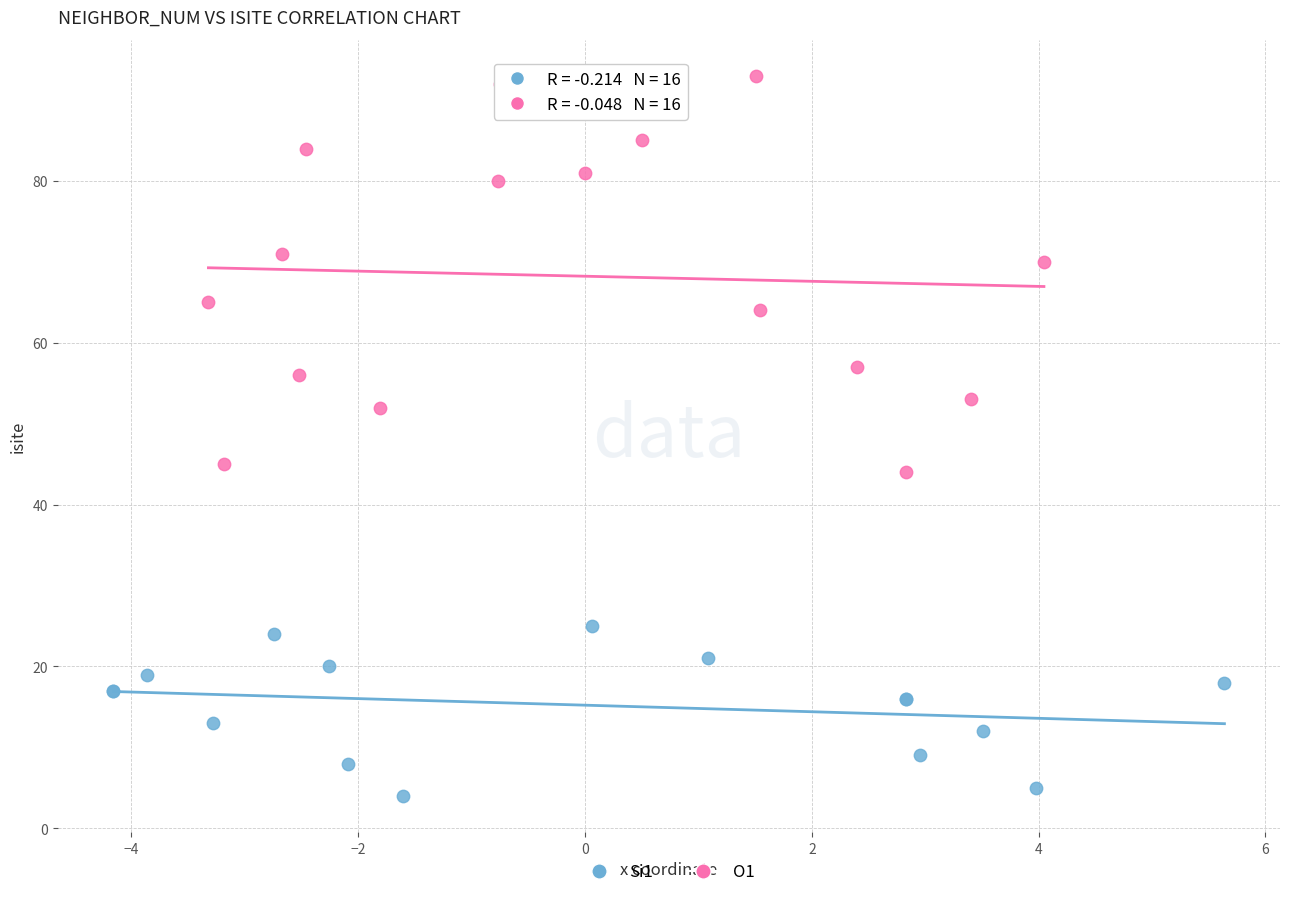

Which series contains the highest Y value?

O1